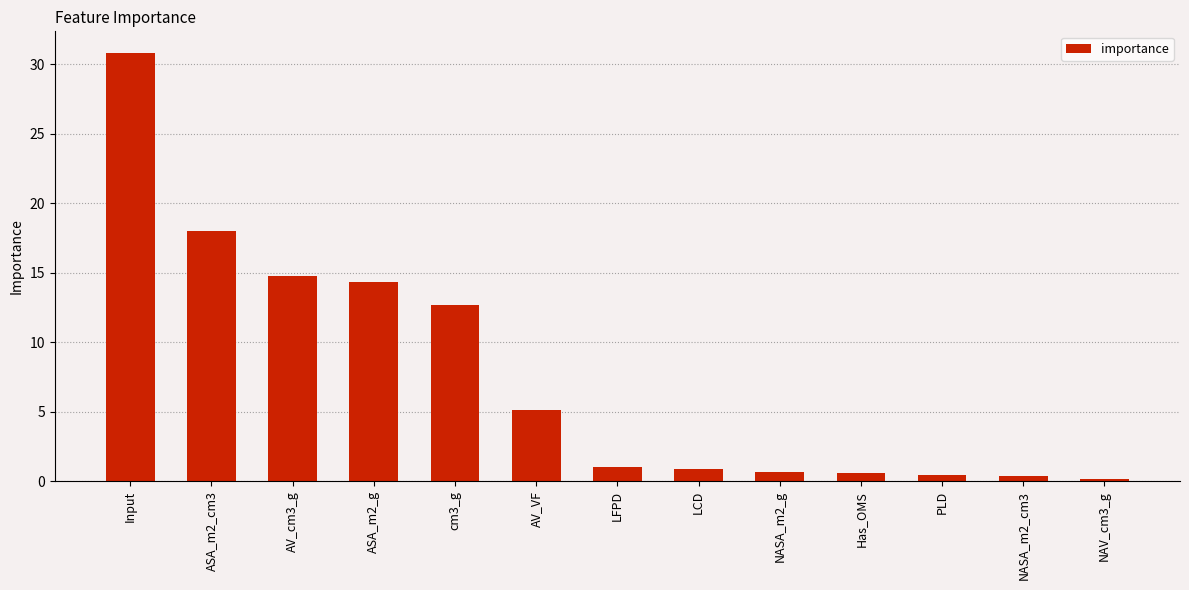

Which has a higher value, Input or AV_VF?

Input